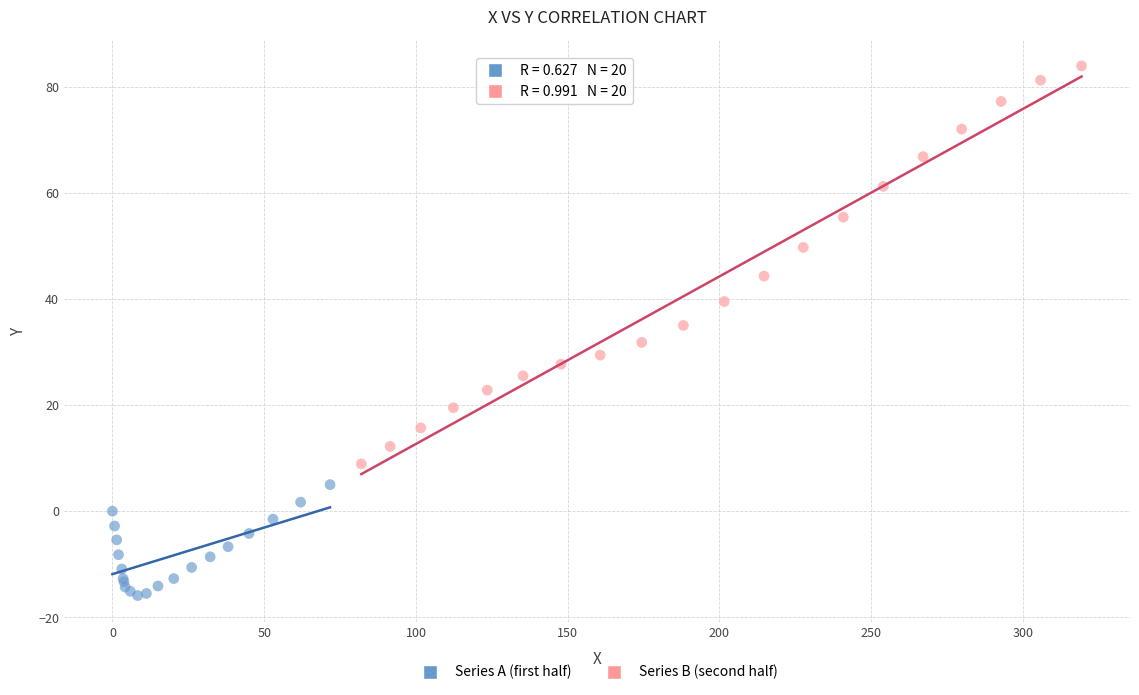

What are all the series names shown in the legend?

Series A (first half), Series B (second half)